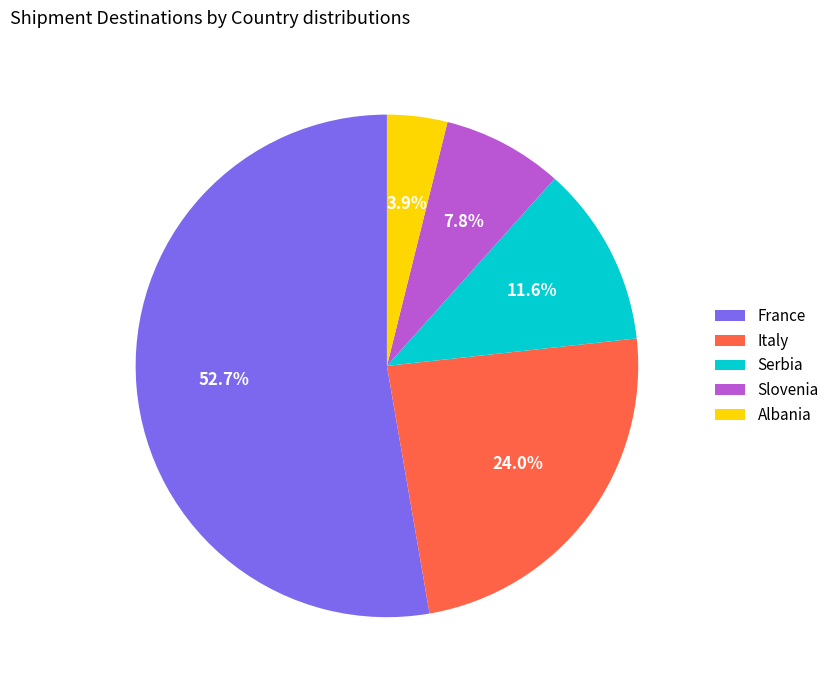

To the nearest percent, what is the difference between the France and Slovenia slice percentages?

45%